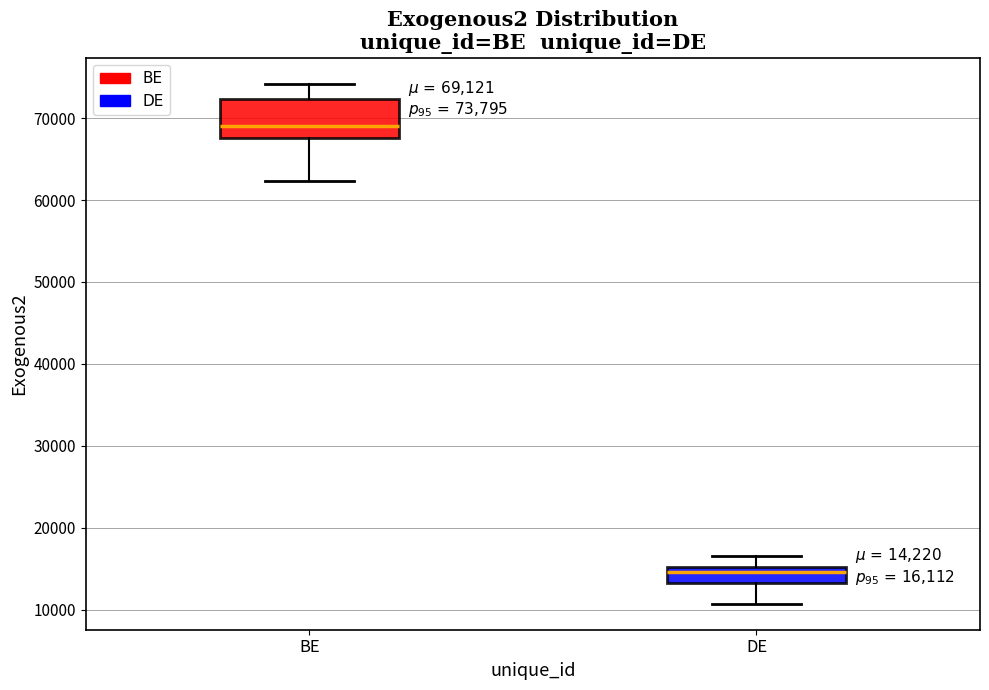

Which box has the highest median line?

BE